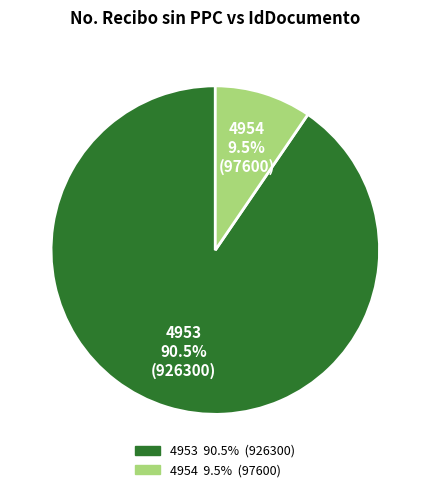

To the nearest percent, what is the difference between the 4954 and 4953 slice percentages?

81%